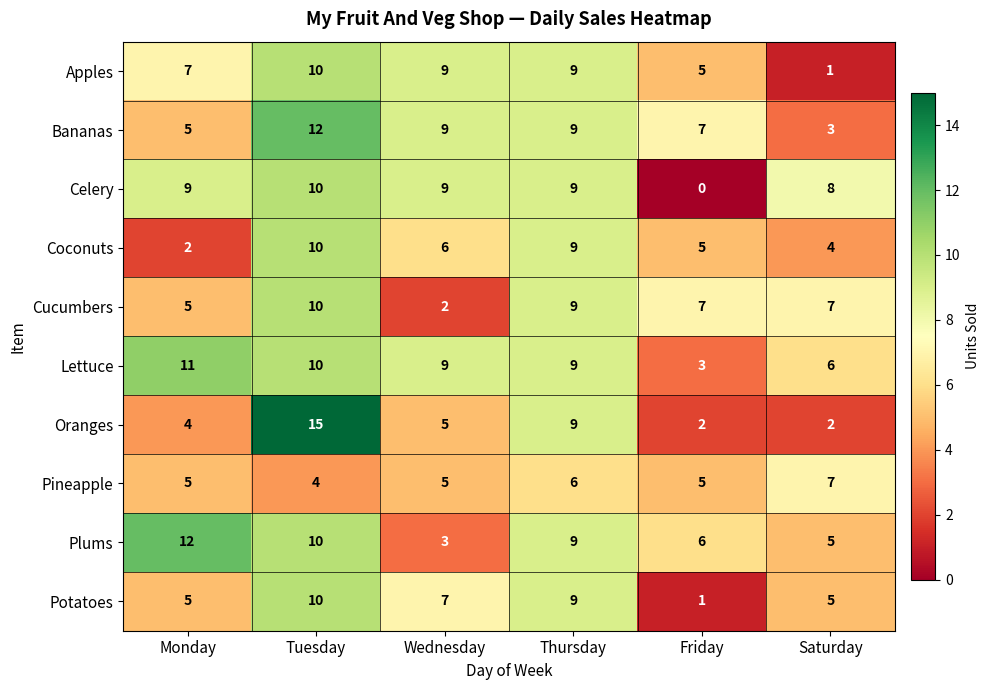

Is it true that Potatoes equals 2 at Friday?

False